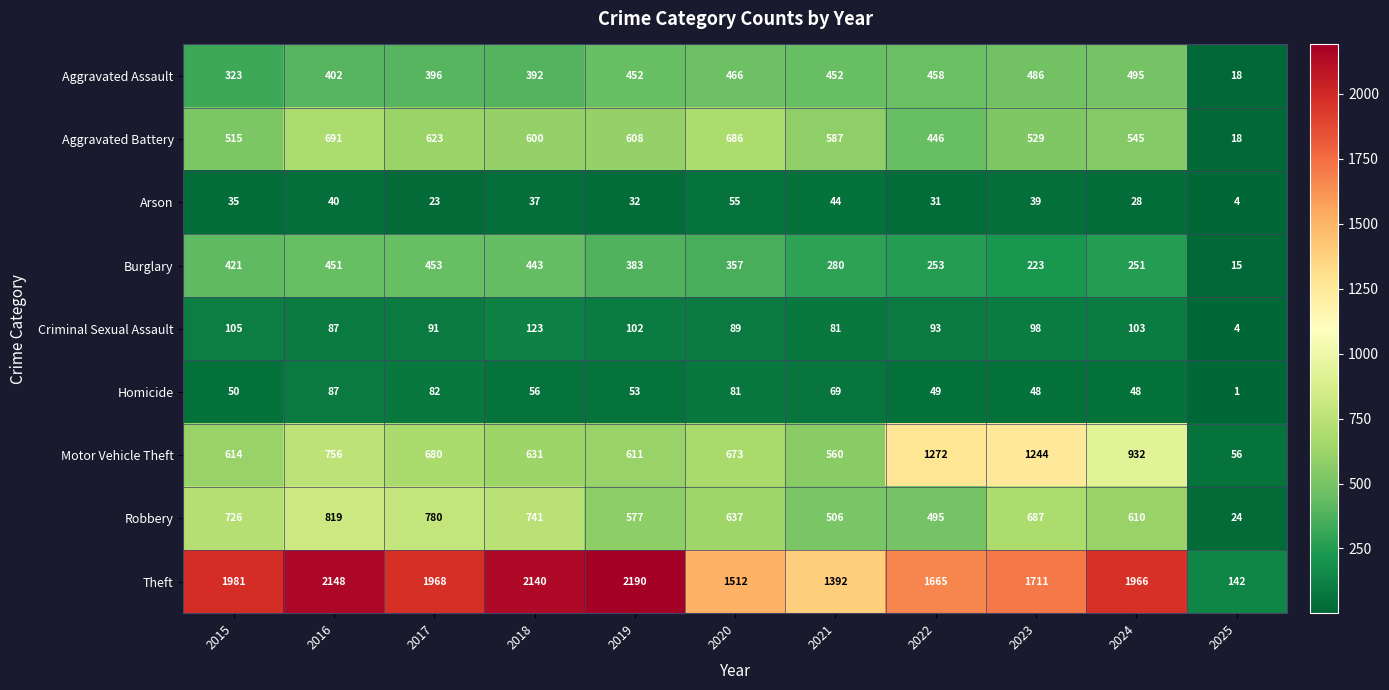

Which category has the lowest value in the Aggravated Battery series?

2025